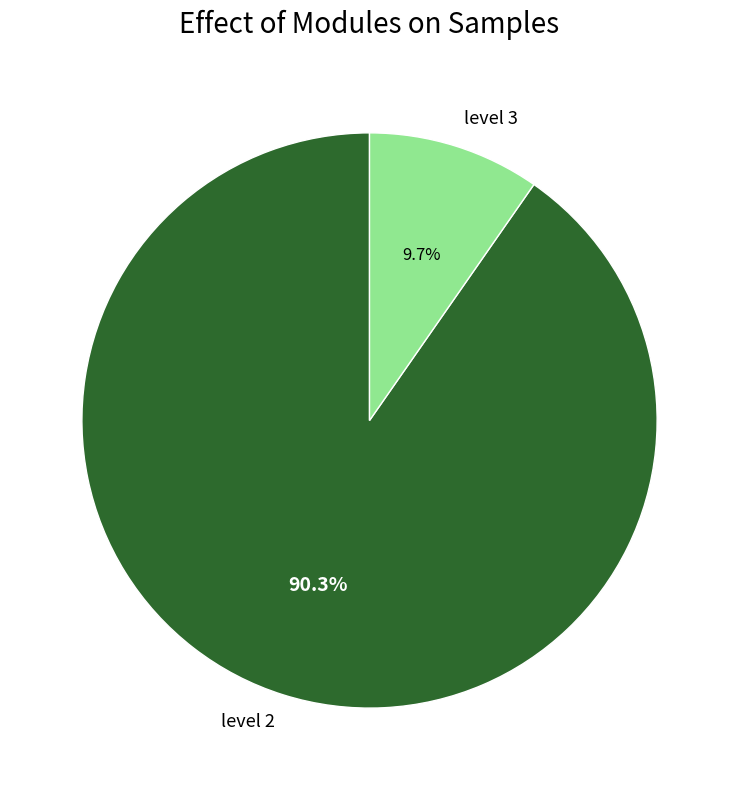

Which slice is the smallest?

level 3